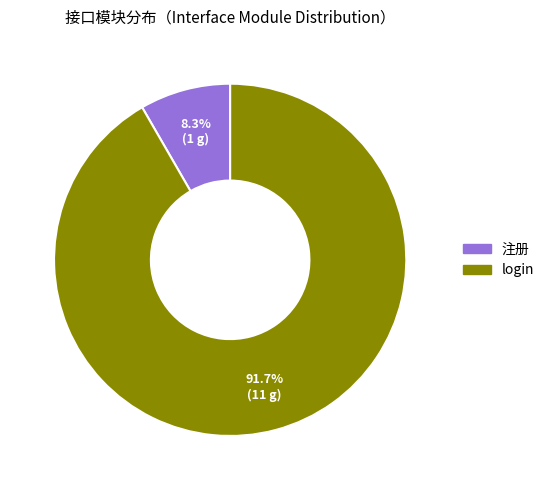

How many slices are in this pie chart?

2